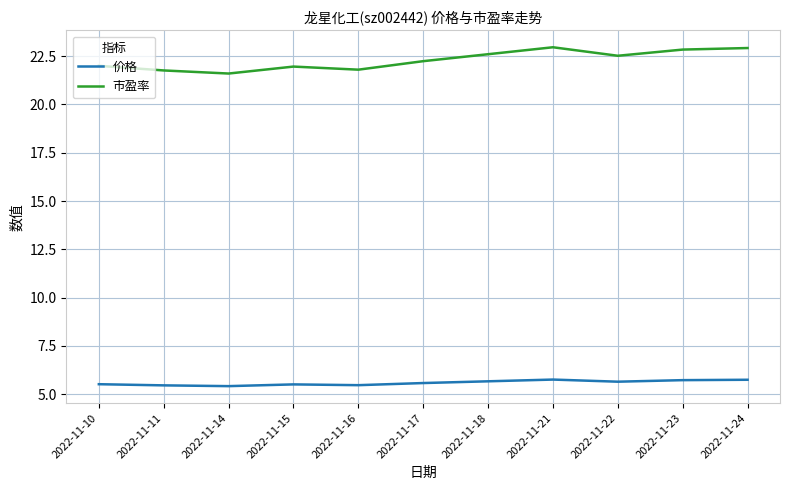

True or false: 价格 and 市盈率 intersect in this chart.

False